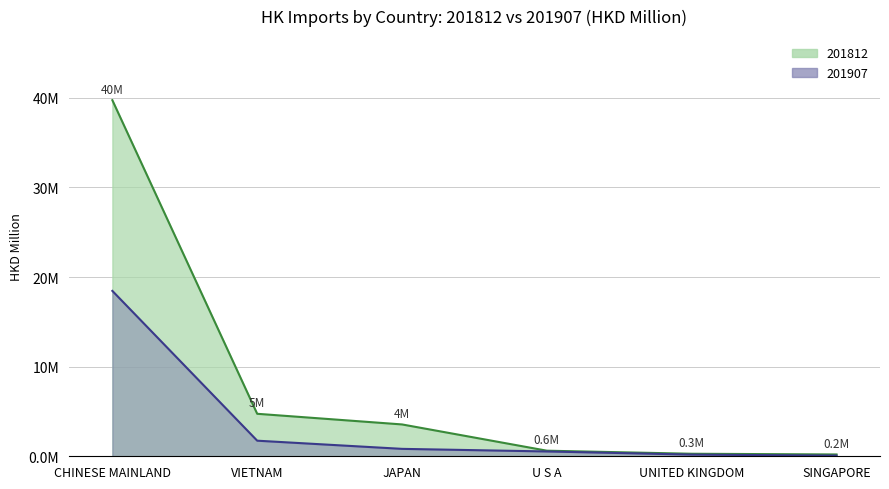

List the series in order of their overall mean, highest first.

201812, 201907